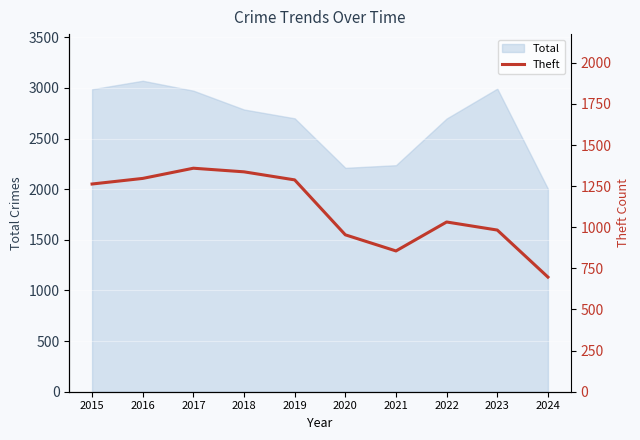

Where is Total nearest to the value 2537?

2022